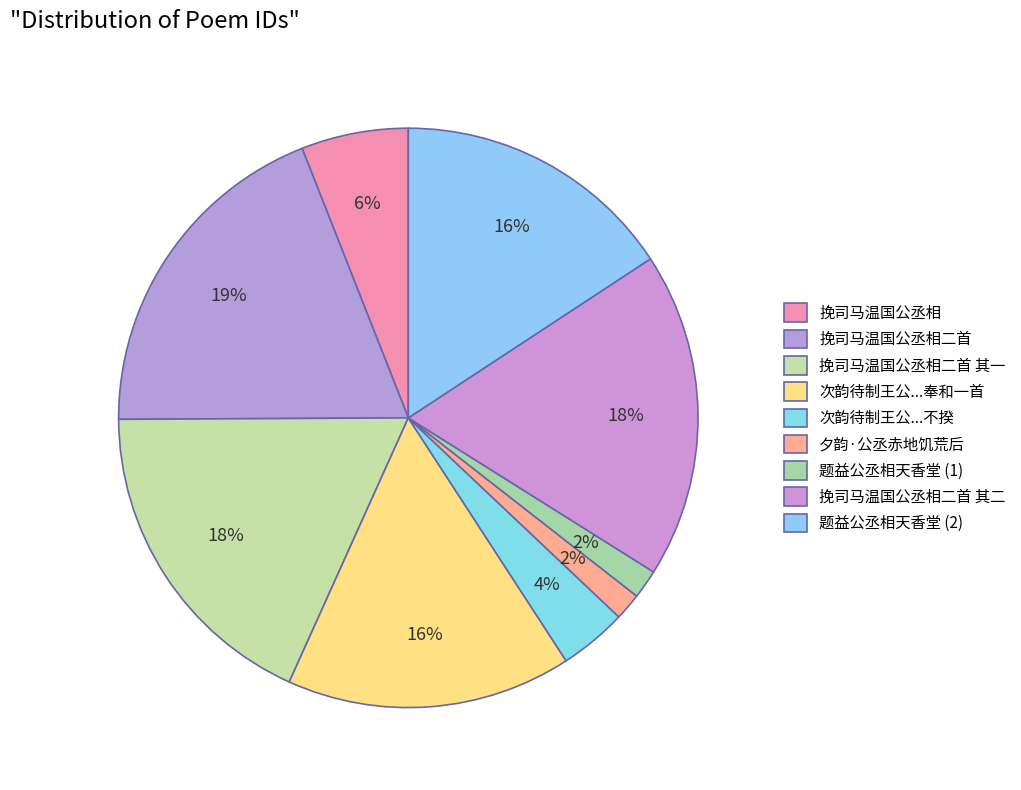

To the nearest percent, what is the difference between the 挽司马温国公丞相 and 挽司马温国公丞相二首 其一 slice percentages?

12%